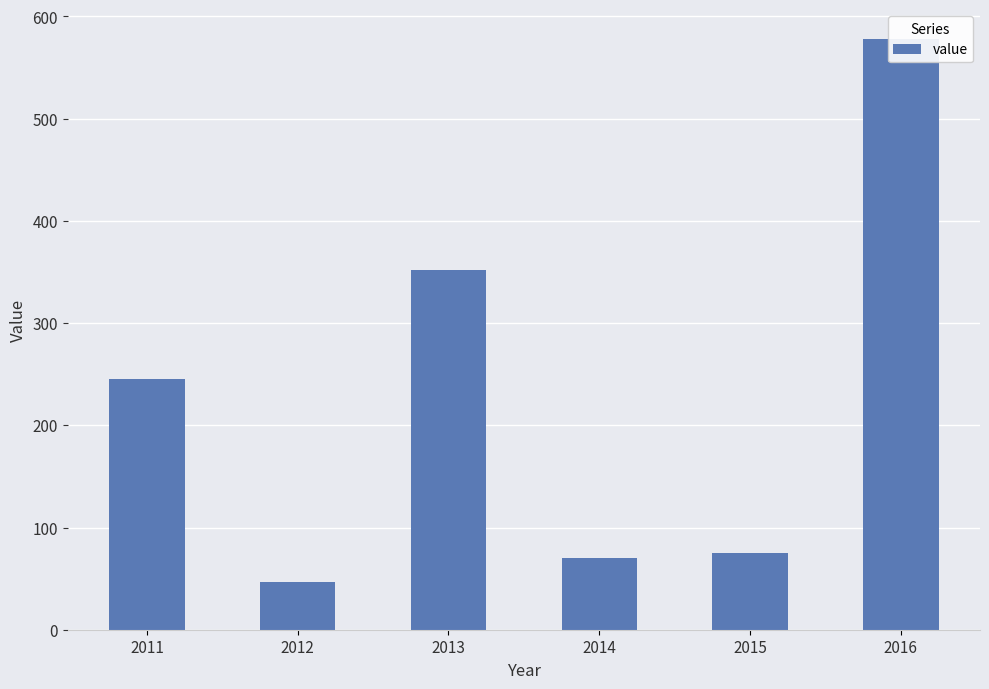

Count the number of categories in the chart.

6